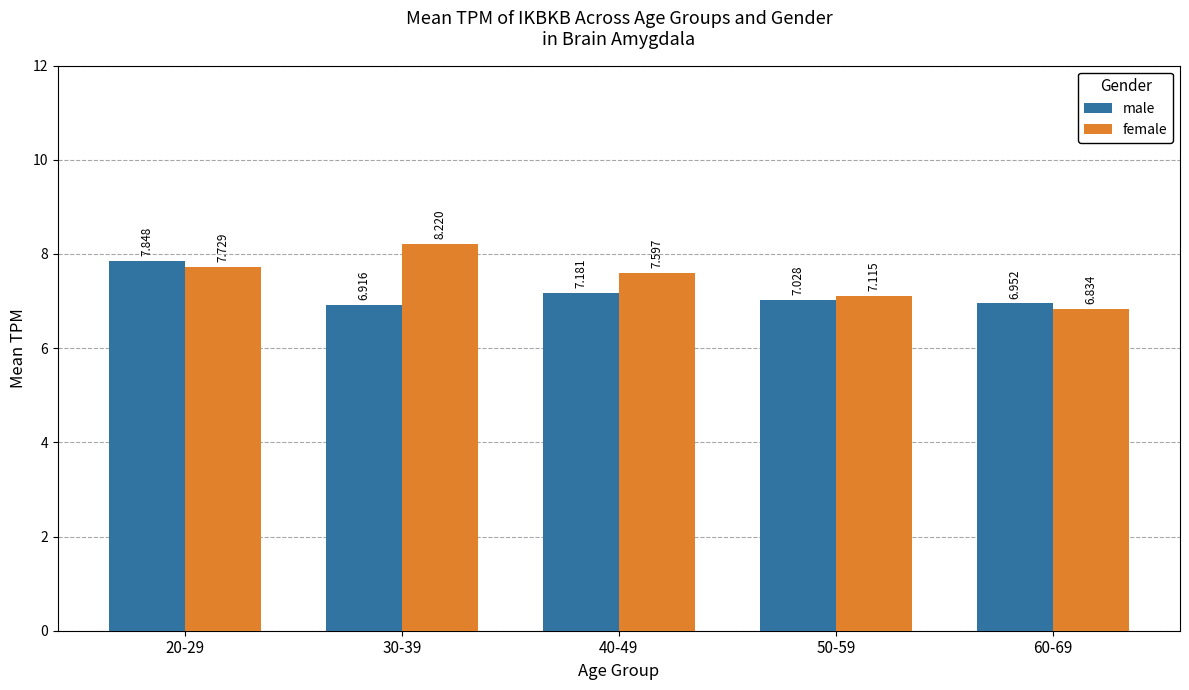

True or false: male has a value of 2.6 at 40-49.

False